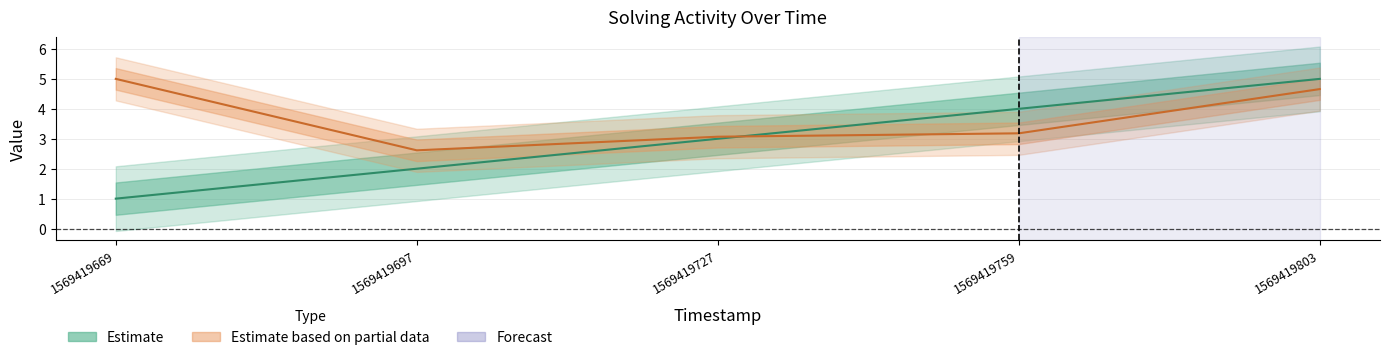

What is the difference between the solving_id values at 1569419669 and 1569419727?

2.0